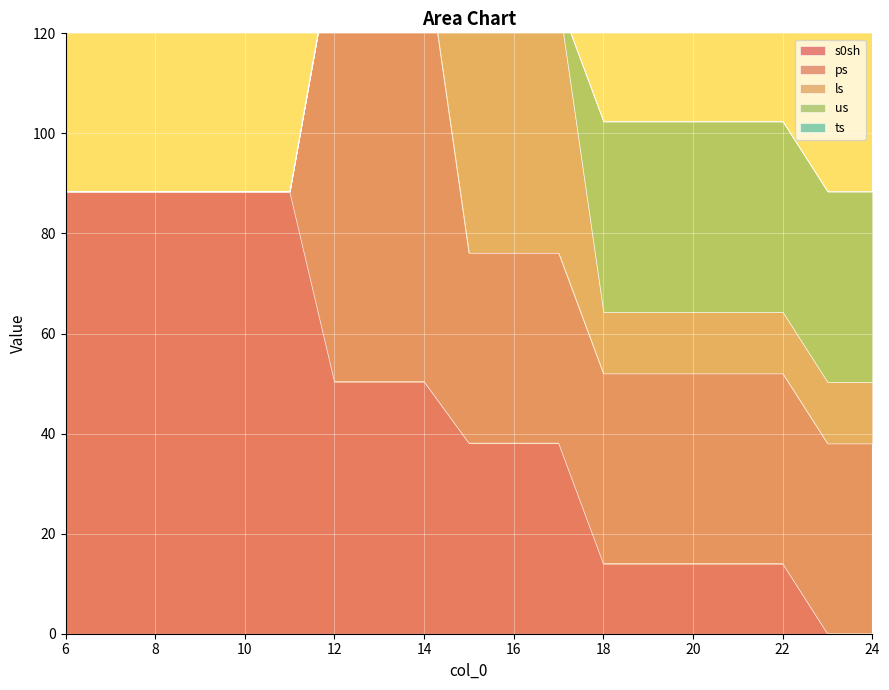

At how many categories does at least one series exceed 42?

12